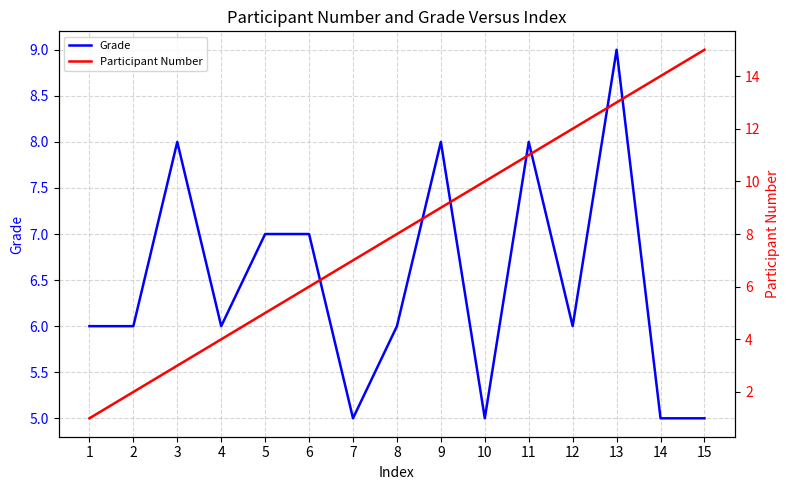

What is the average value of the Grade series?

6